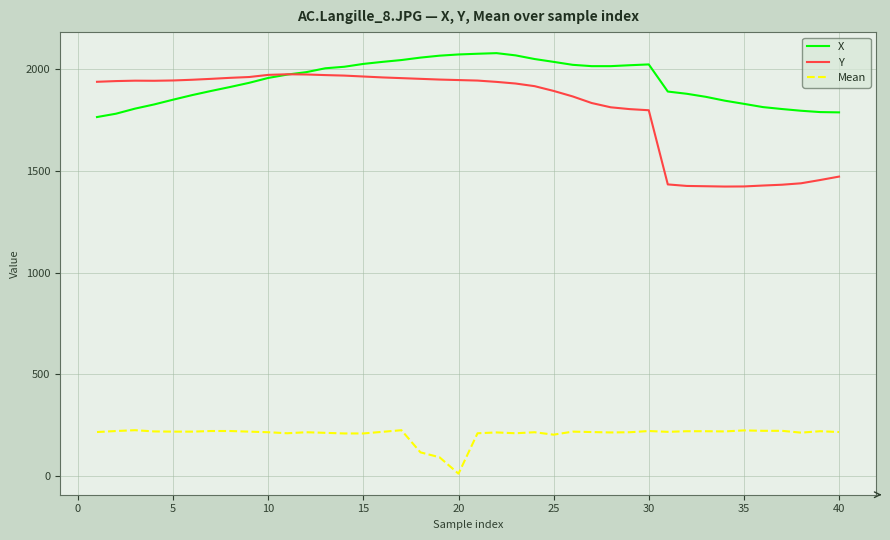

Which series has the largest range (max minus min)?

Y